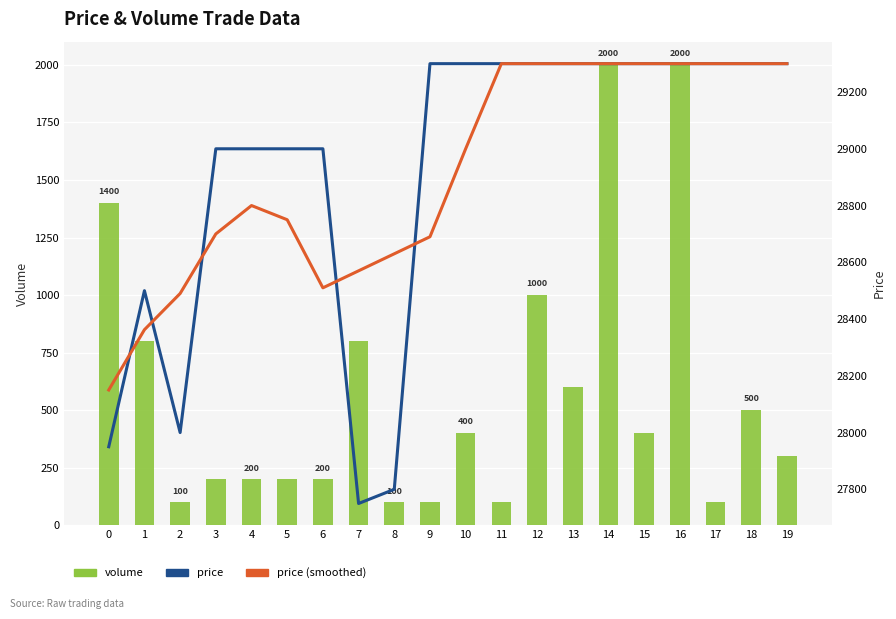

What is the value of the price bar at the 20th from the left?

29300.0